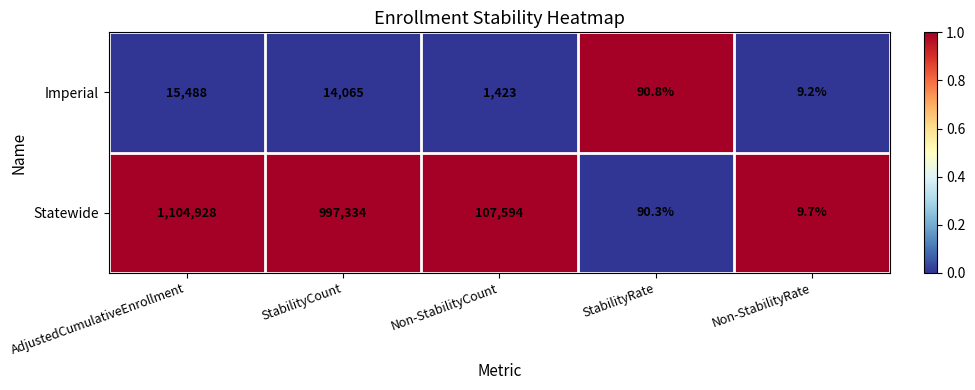

Rank the series by their maximum value, from highest to lowest.

Statewide, Imperial